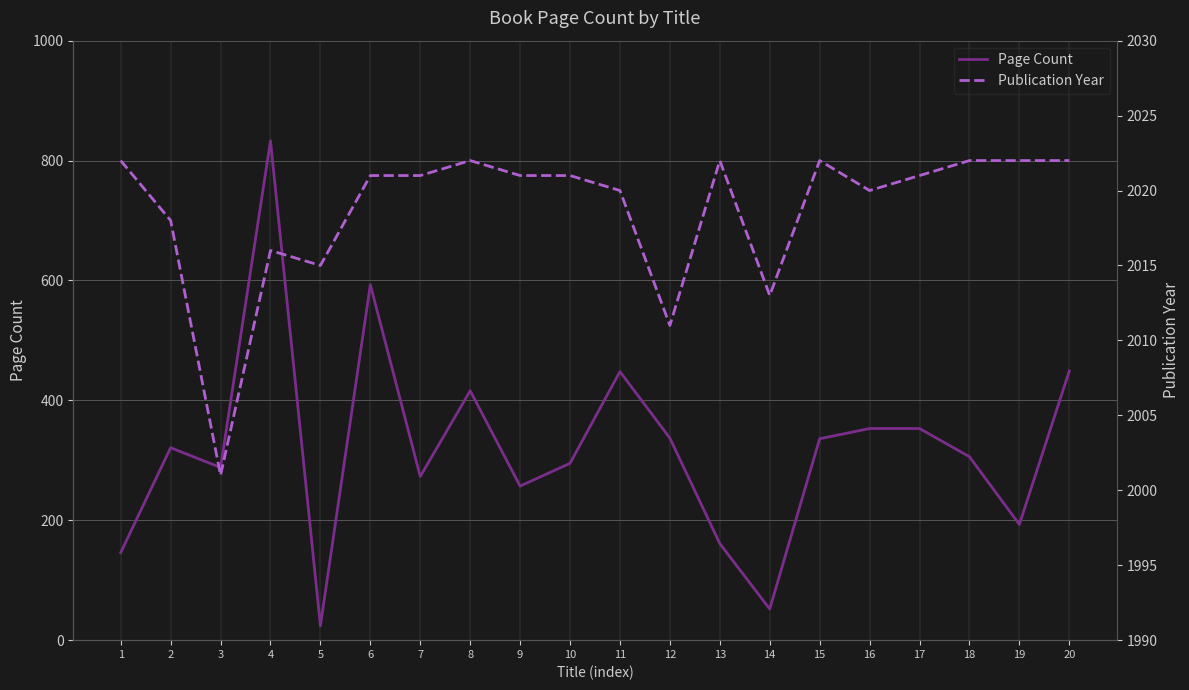

What is the minimum value for Publication Year?

2001